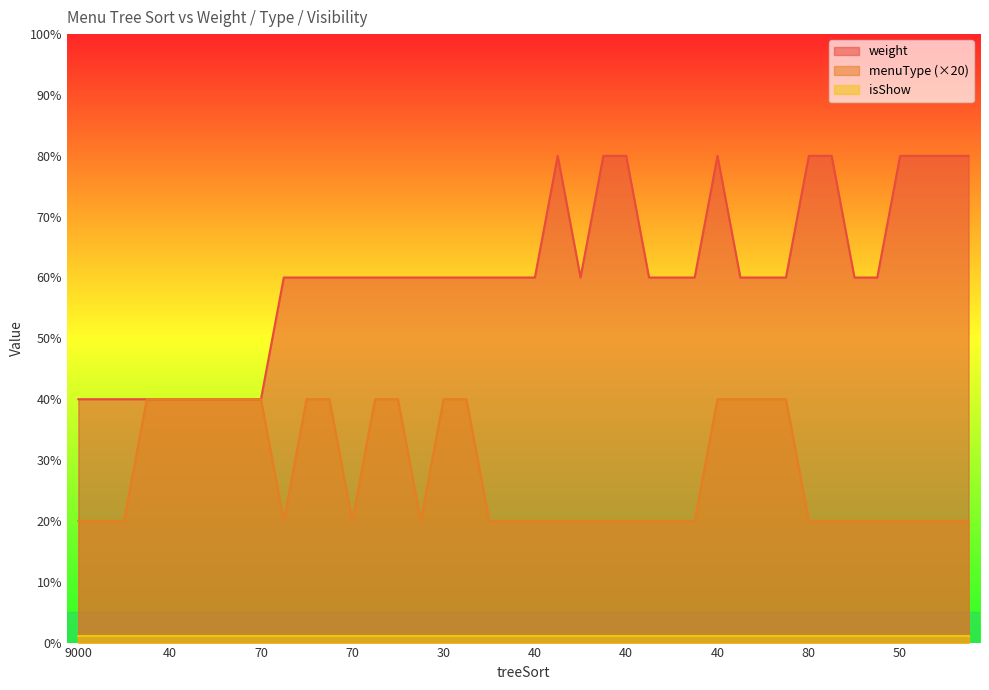

Reading right to left, transcribe all the data shown in this chart.

weight: 80	80	80	80	60	60	80	80	60	60	60	80	60	60	60	80	80	60	80	60	60	60	60	60	60	60	60	60	60	60	60	40	40	40	40	40	40	40	40	40
menuType: 20	20	20	20	20	20	20	20	40	40	40	40	20	20	20	20	20	20	20	20	20	20	40	40	20	40	40	20	40	40	20	40	40	40	40	40	40	20	20	20